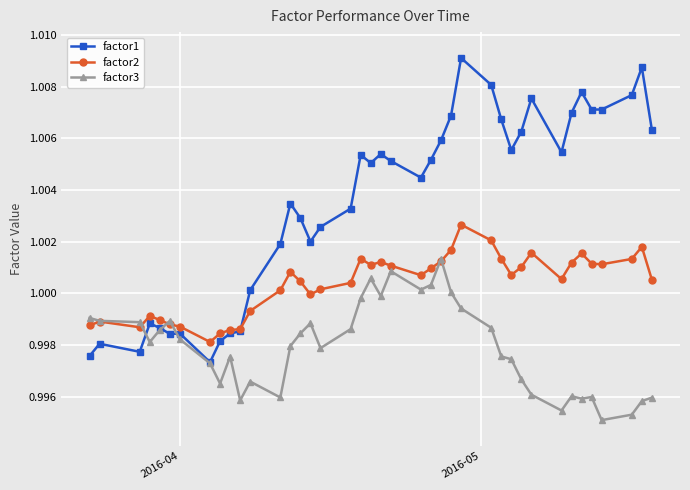

What are all the series names shown in the legend?

factor1, factor2, factor3